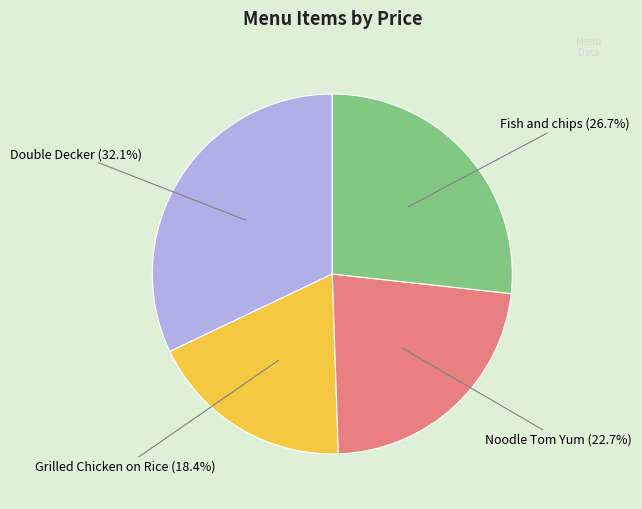

Which slice is the largest?

Double Decker